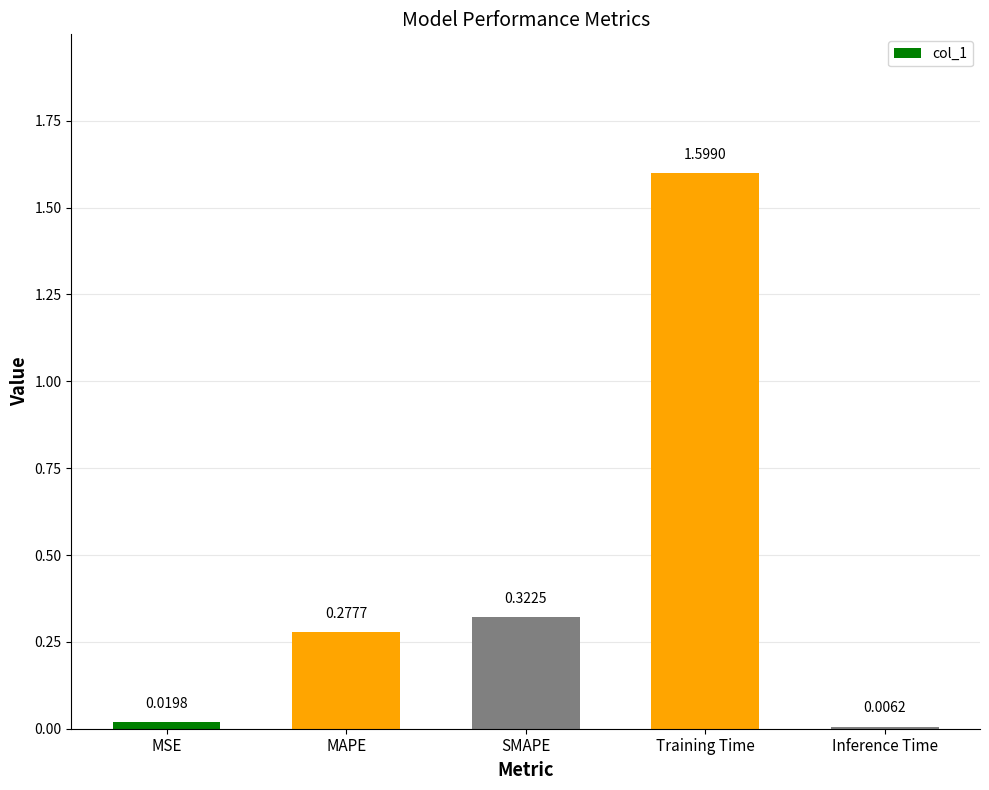

Does the chart contain stacked bars?

No